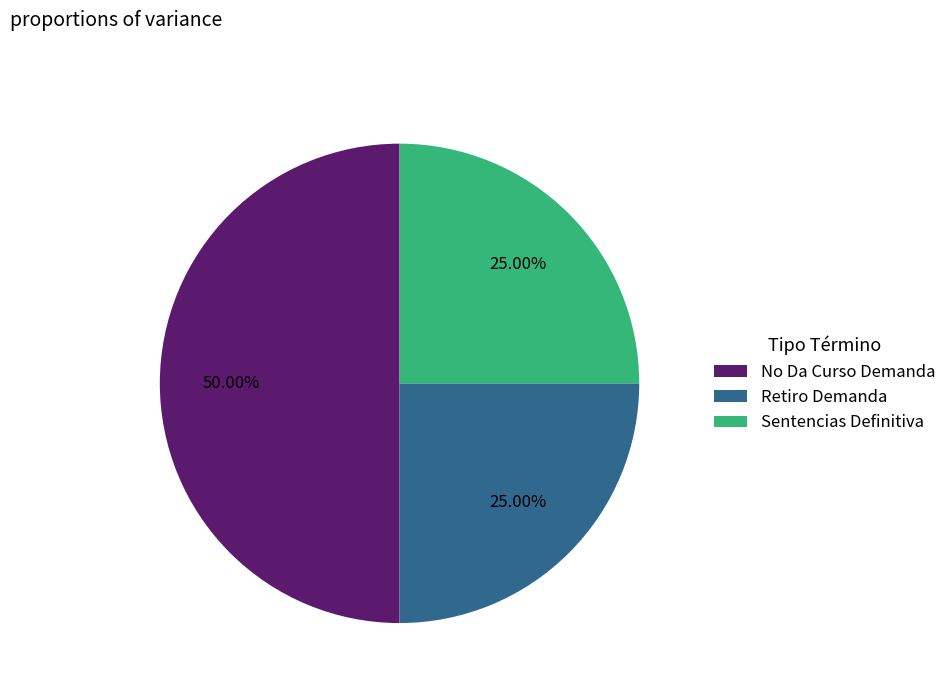

To the nearest percent, what portion does No Da Curso Demanda represent?

50%